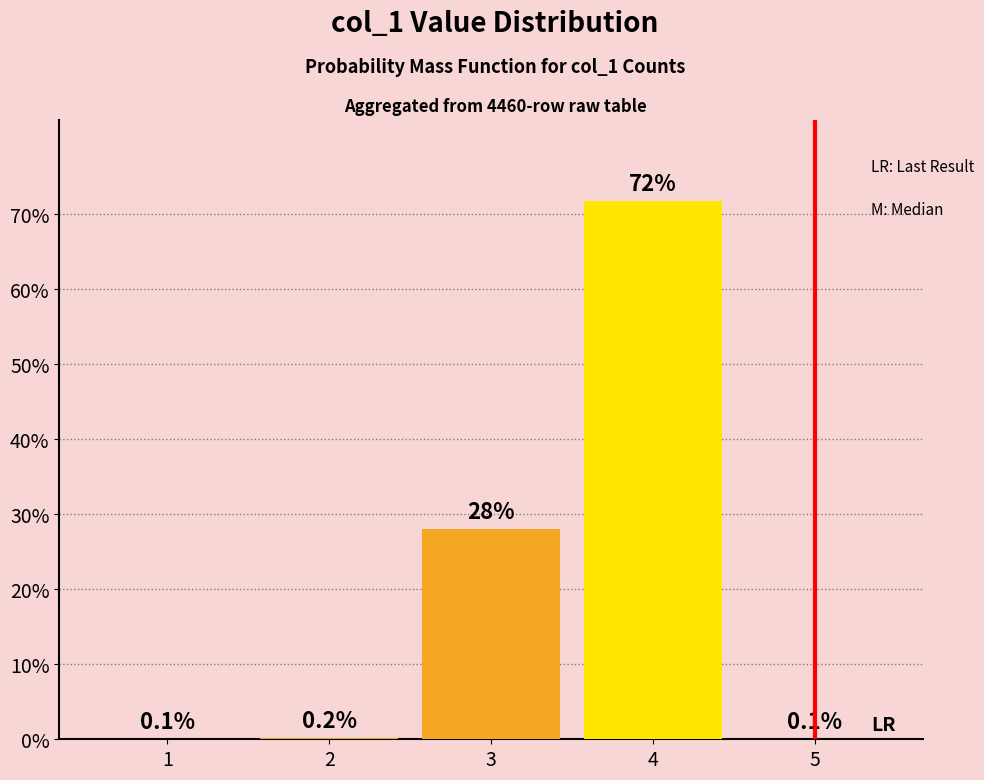

What is the difference between the values at 2 and 5?

0.1